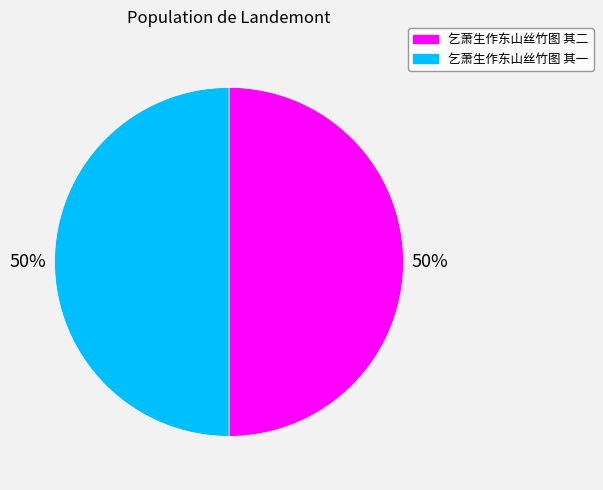

To the nearest percent, what portion does 乞萧生作东山丝竹图 其一 represent?

50%